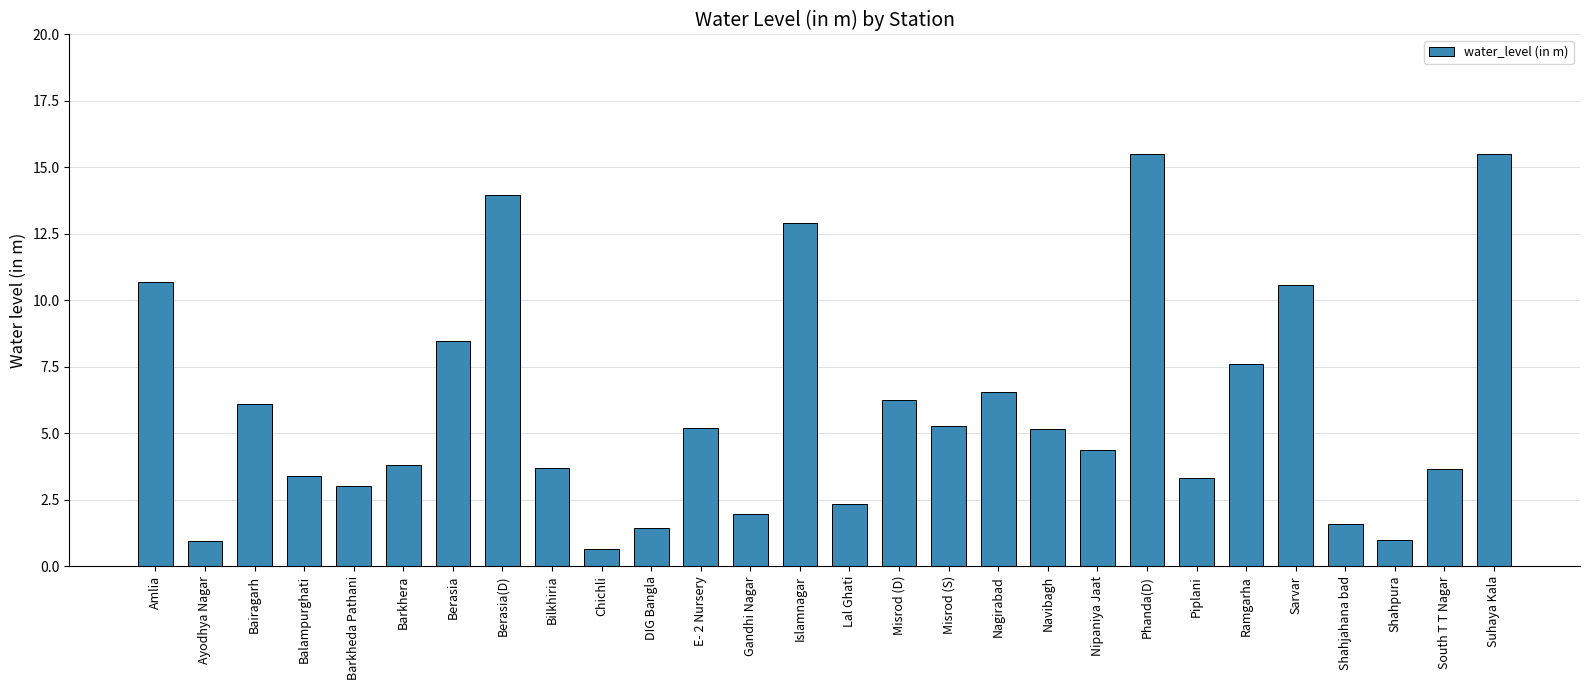

Count the number of data series in this chart.

1